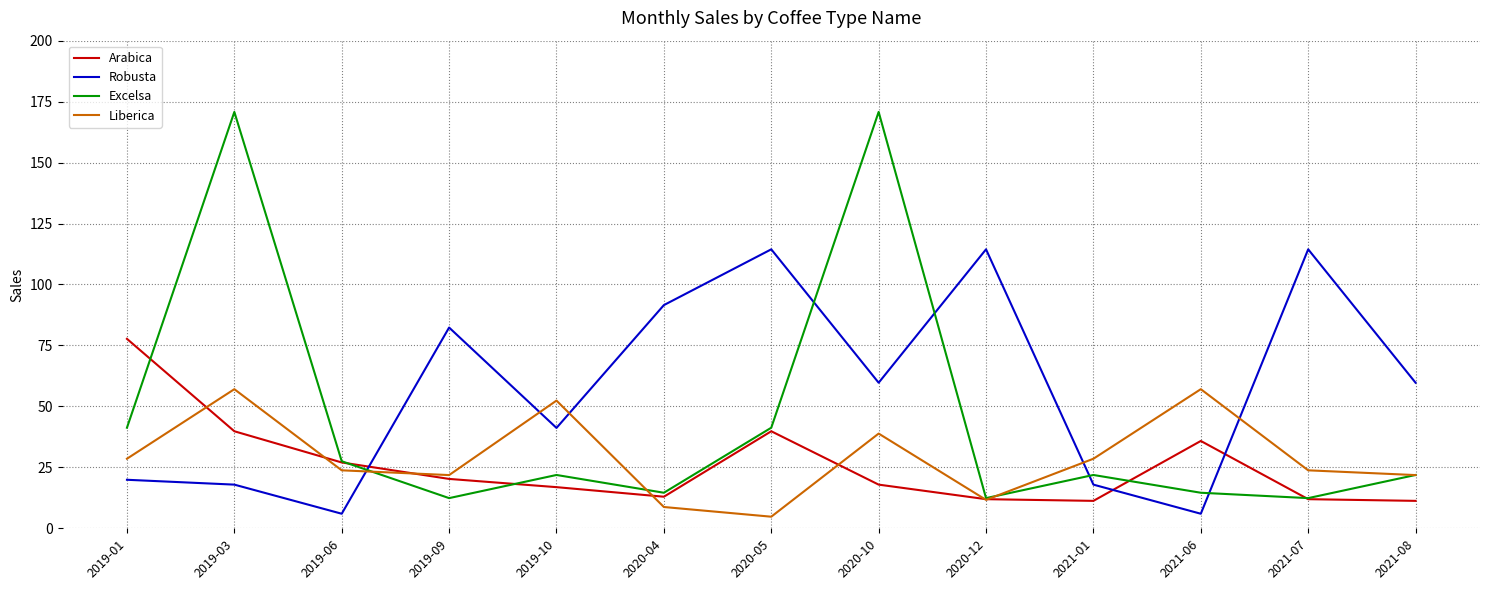

How many lines are shown in the chart?

4